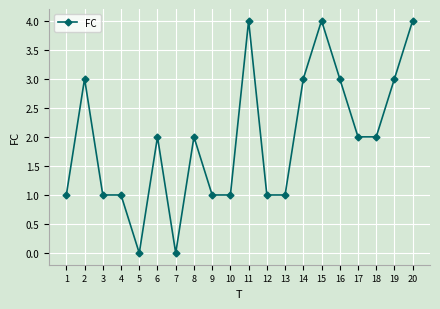

The chart shows a value of 3 at 6. True or false?

False